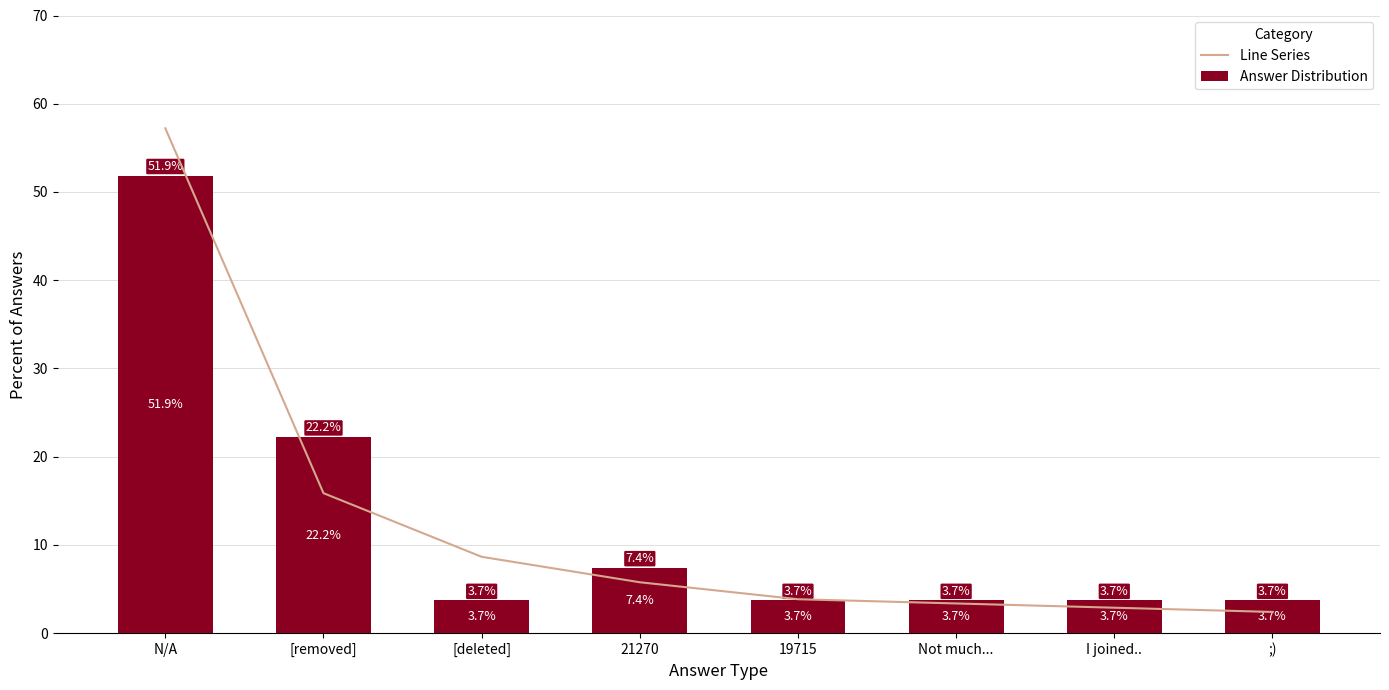

Which label corresponds to the largest value in the chart?

N/A